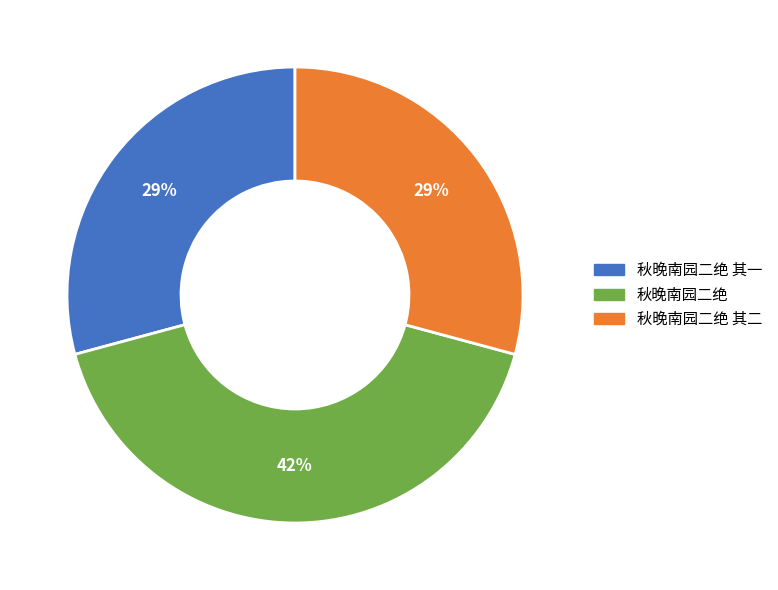

What percentage is the 秋晚南园二绝 slice, to the nearest percent?

42%